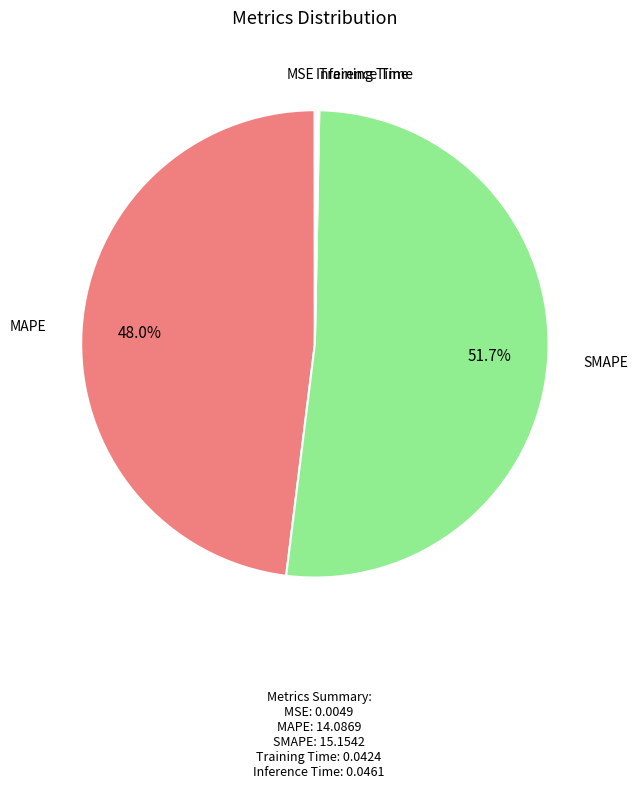

What portion of the pie excludes SMAPE?

48.3%